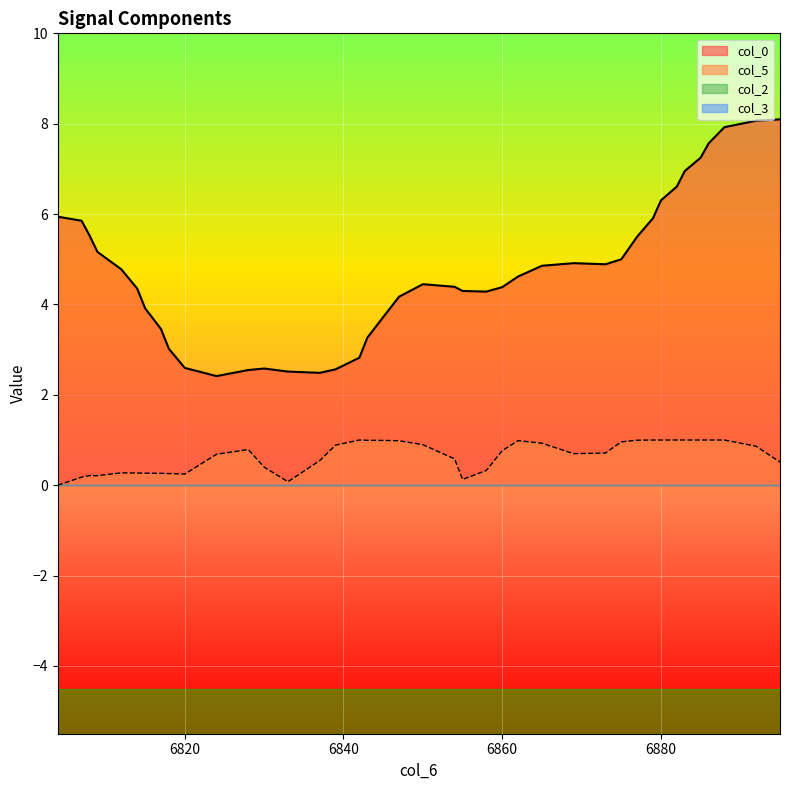

What is the greatest value displayed?

8.1